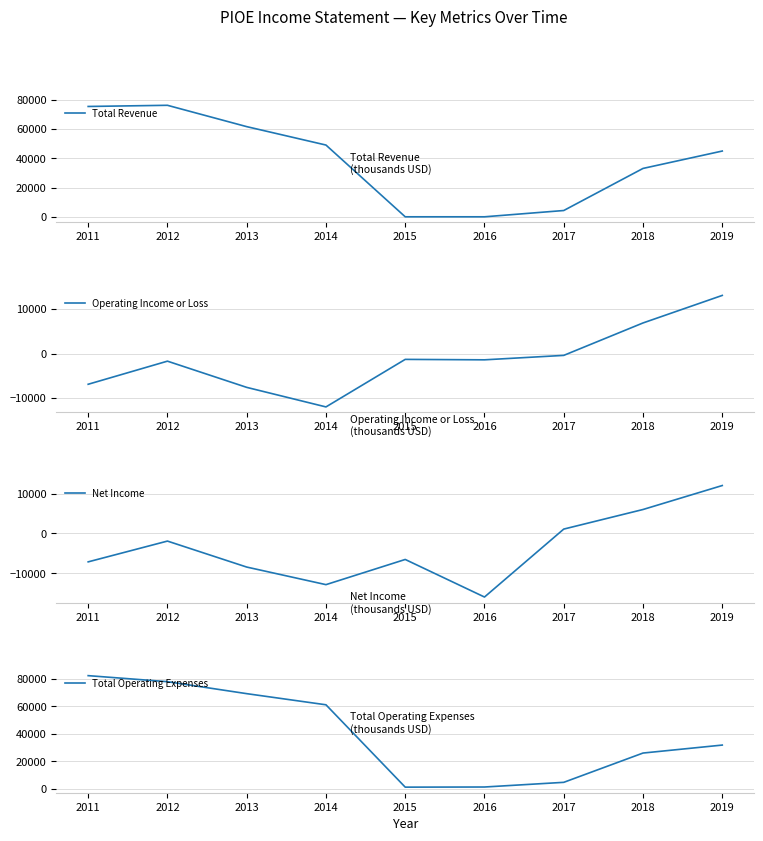

Reading right to left, transcribe all the data shown in this chart.

Total Revenue: 45000	33100	4300	0	0	49100	61700	76300	75500
Operating Income or Loss: 13100	6900	-400	-1400	-1300	-12000	-7600	-1700	-6900
Net Income: 12000	6000	1100	-15900	-6500	-12800	-8400	-1900	-7100
Total Operating Expenses: 31900	26100	4800	1400	1300	61200	69300	78000	82400